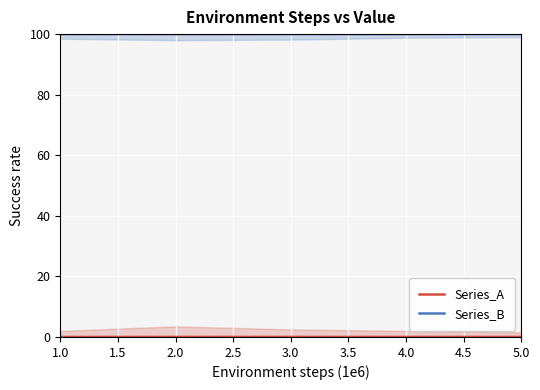

True or false: Series_B has more than 0 interior local peaks.

False